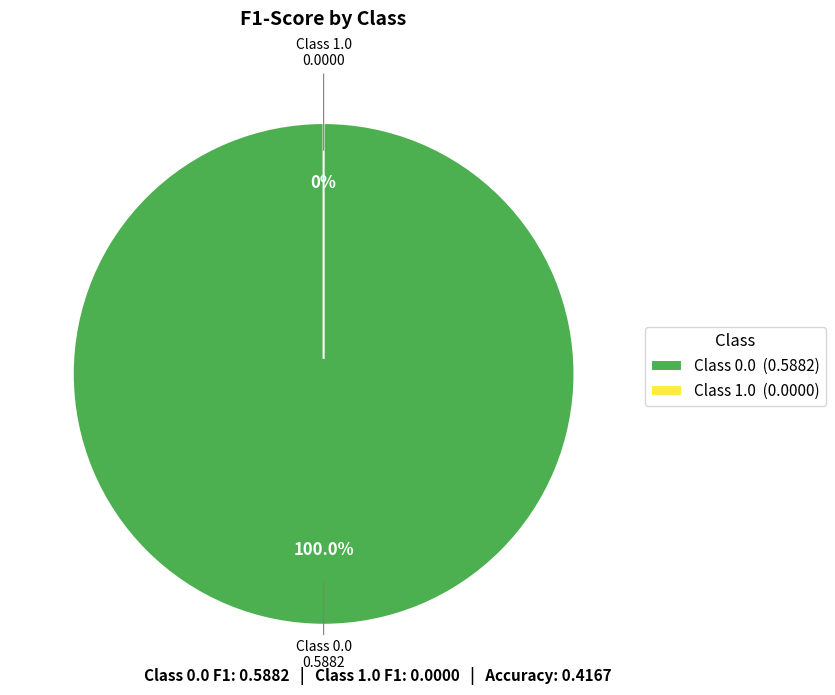

How many segments does this pie chart have?

2